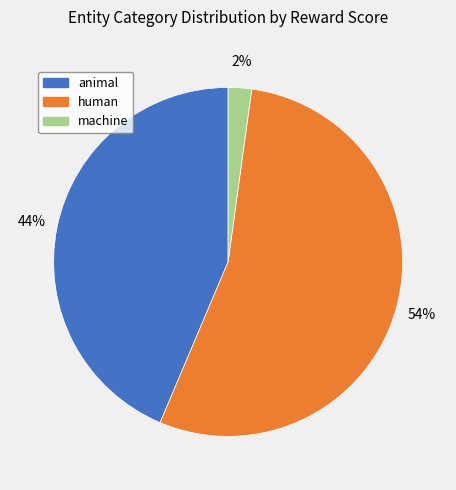

To the nearest percent, what is the difference between the largest and smallest slice percentages?

52%